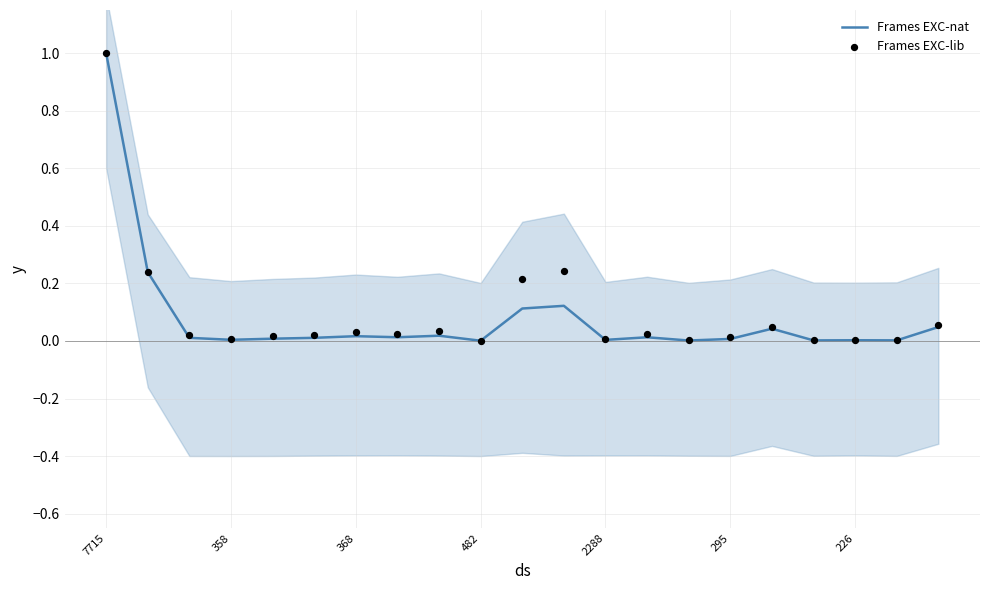

Which series has the largest total across all categories?

Frames EXC-lib